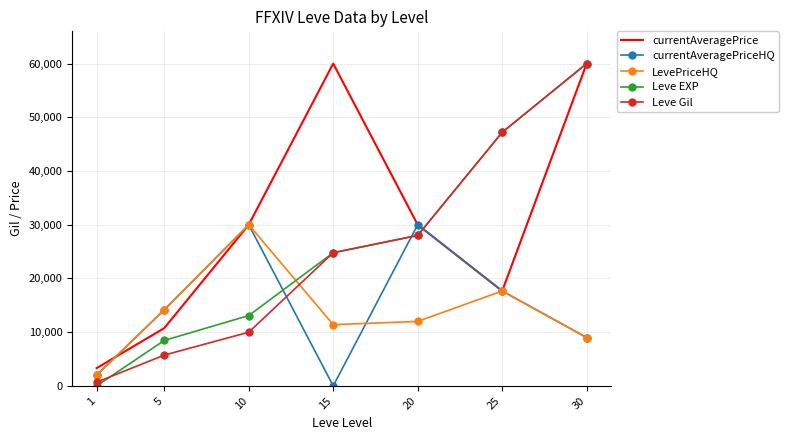

List the labels in order of Leve Gil value, smallest first.

1, 5, 10, 15, 20, 25, 30